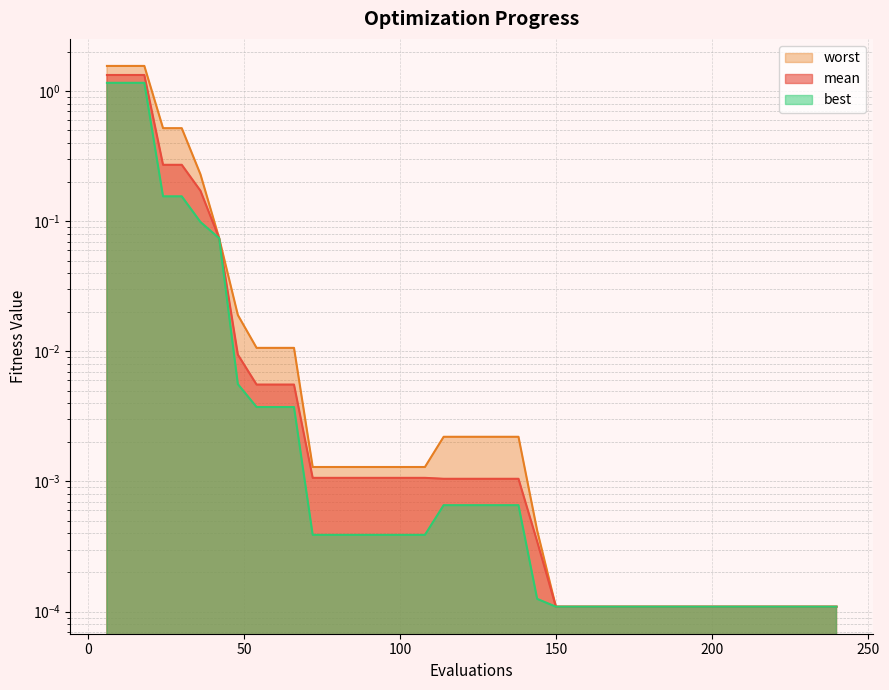

At which label does mean reach its peak?

6